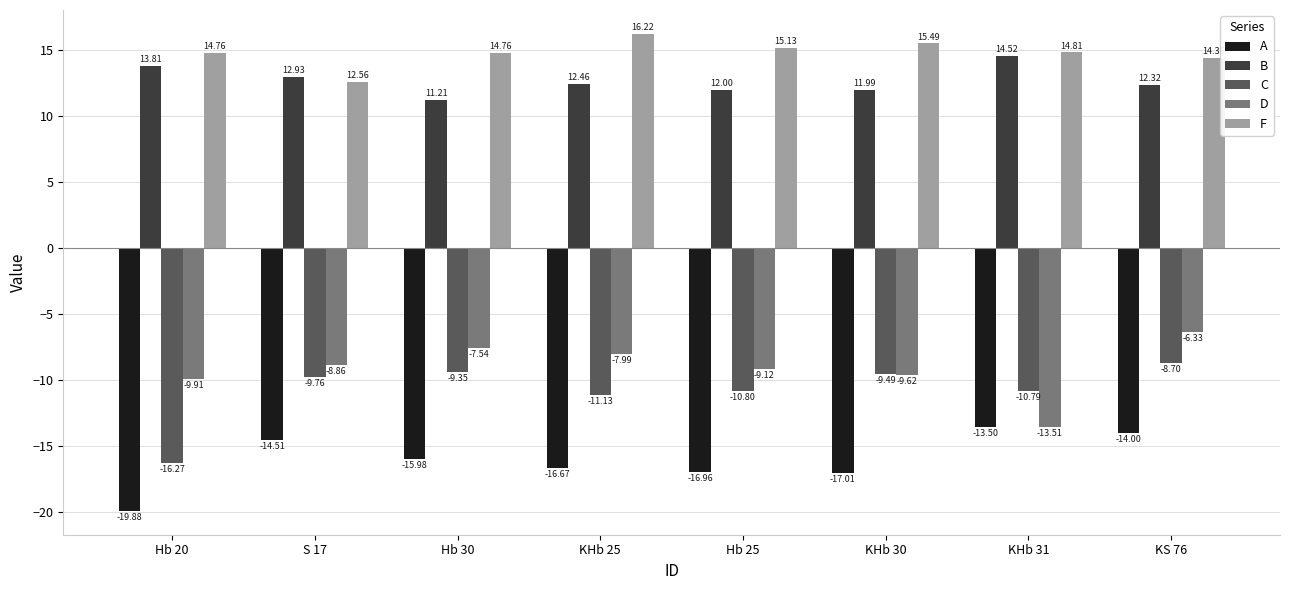

Is the value of B at Hb 20 greater than the value of A at KHb 25?

Yes